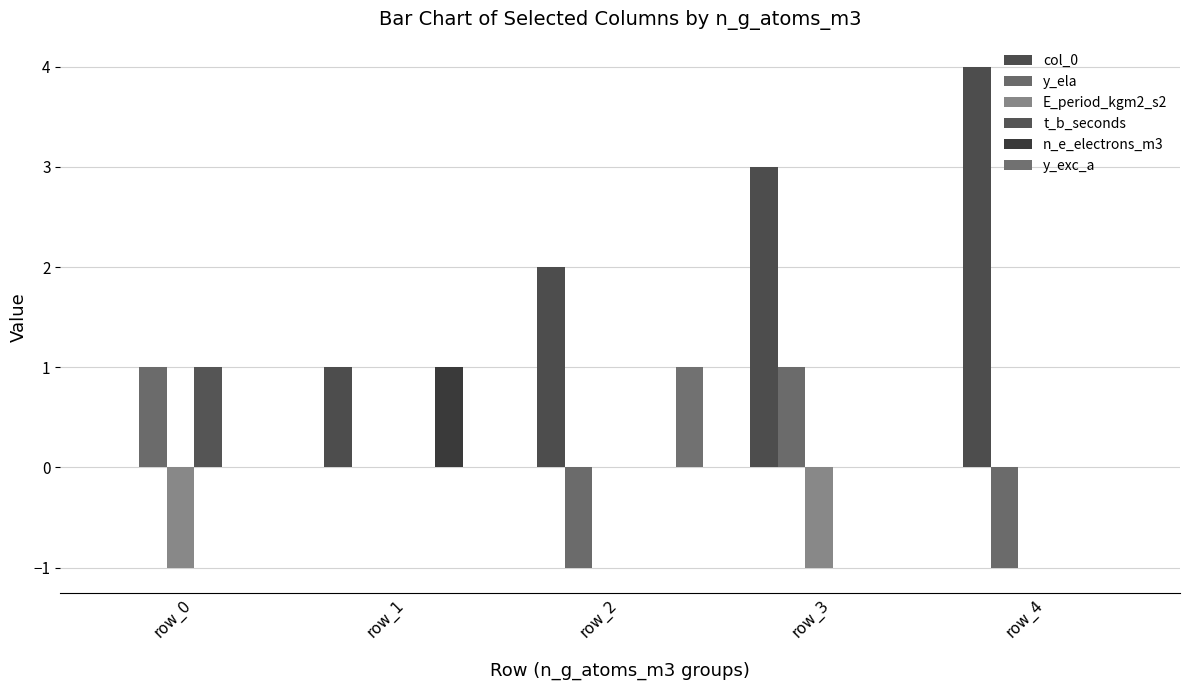

What is the difference between the maximum and minimum values in the E_period_kgm2_s2 series?

1